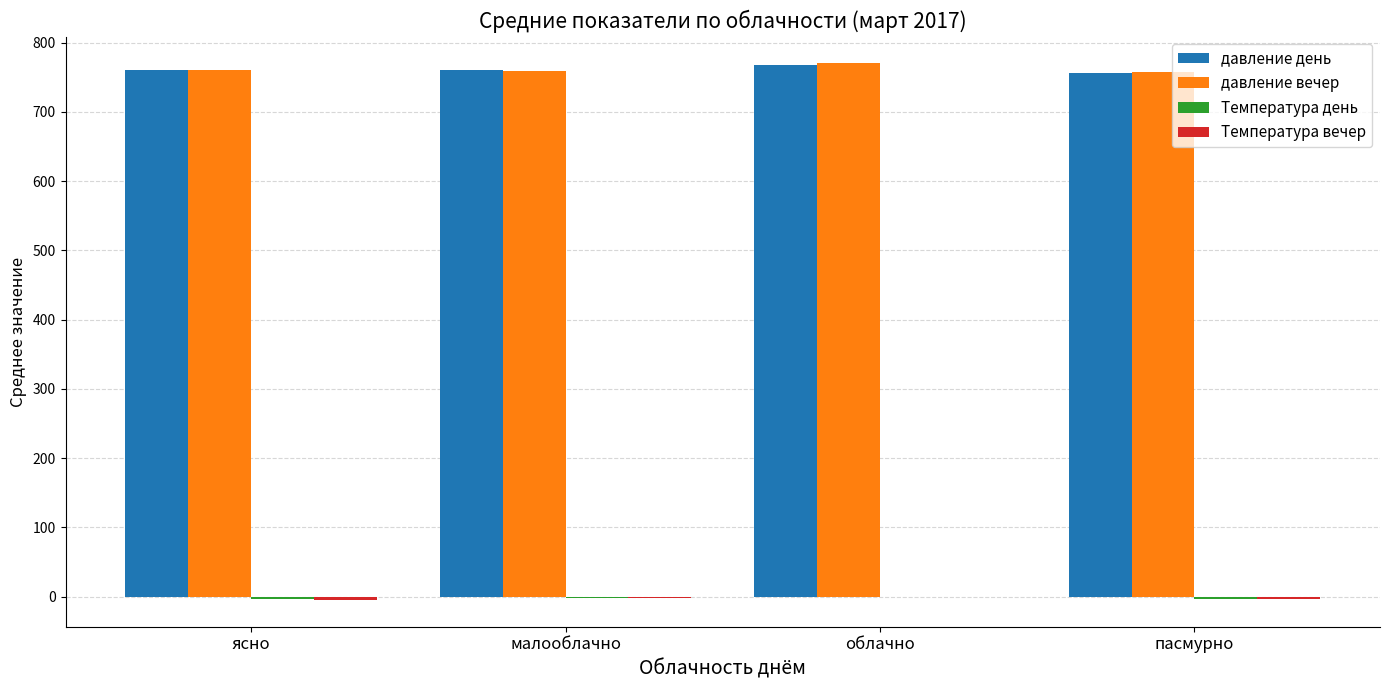

What is the greatest value displayed?

770.0